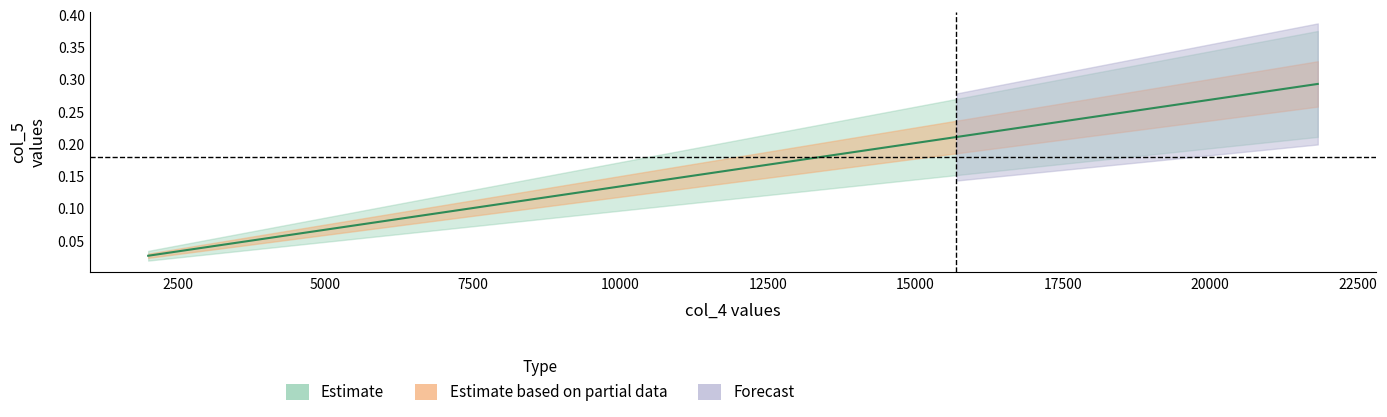

Which has a higher value, 1998 or 7474?

7474